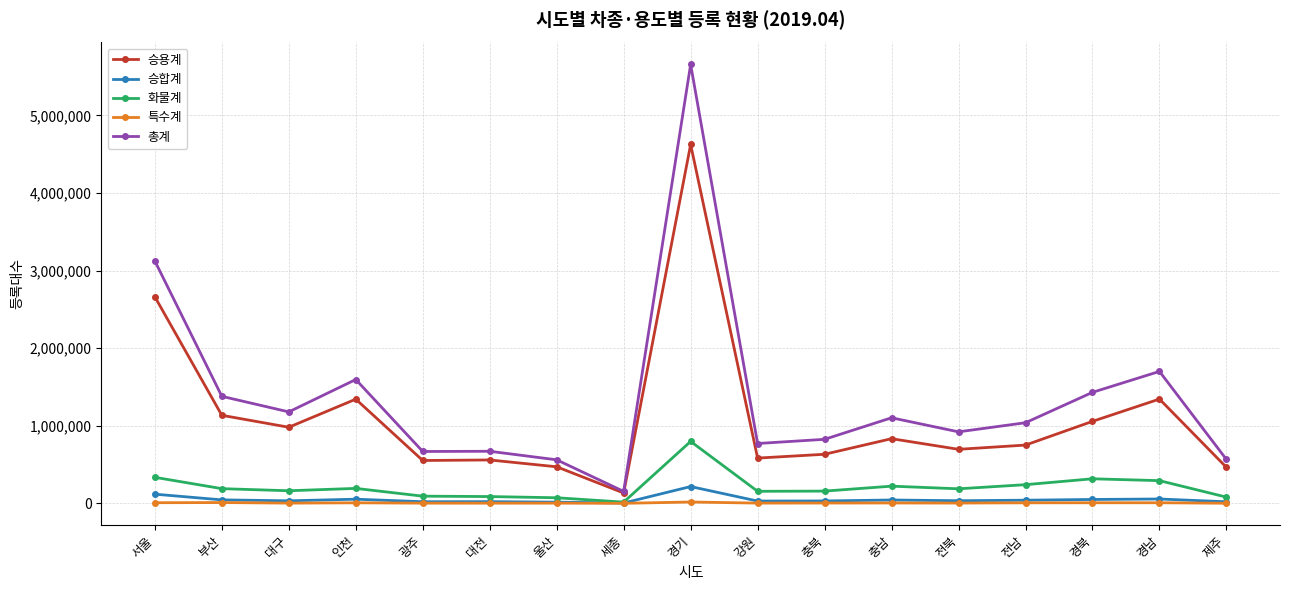

True or false: 특수계 and 총계 intersect in this chart.

False